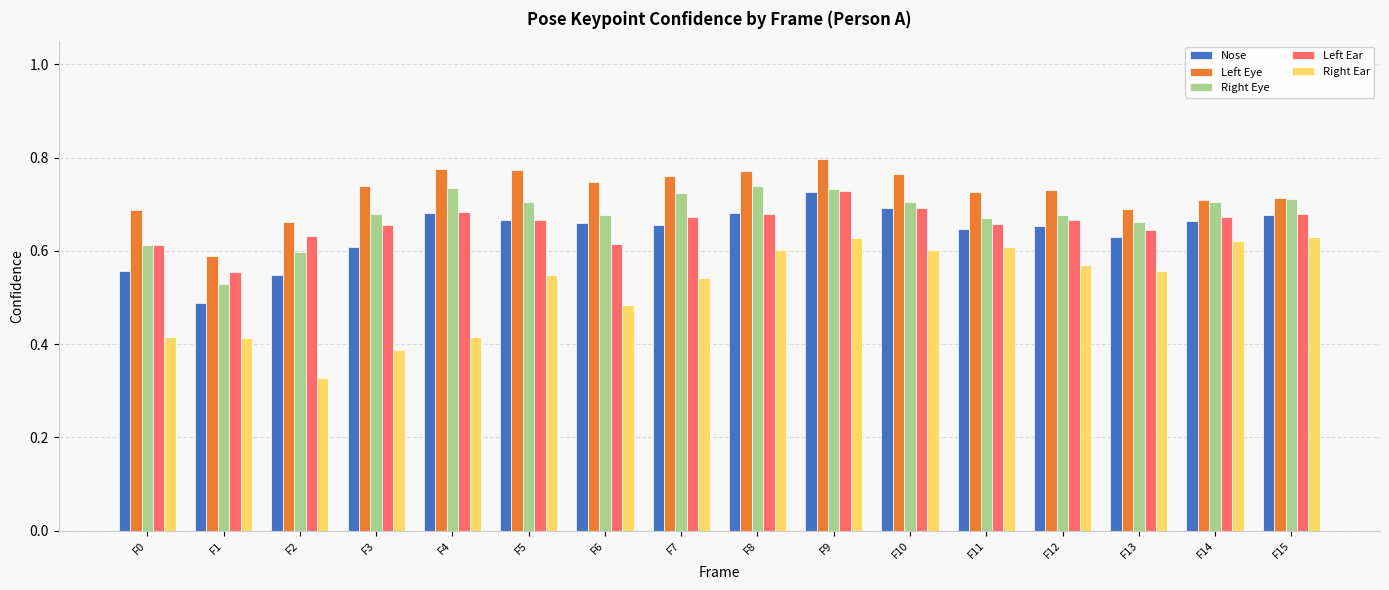

How many groups of bars are there?

16